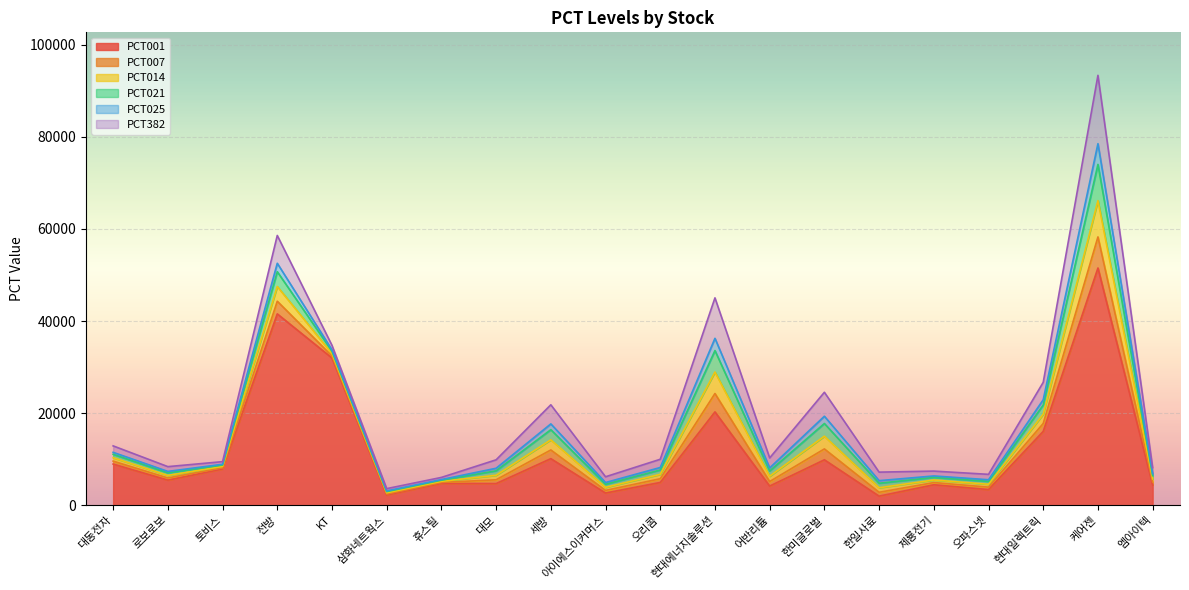

True or false: PCT001 and PCT007 cross at least once.

False